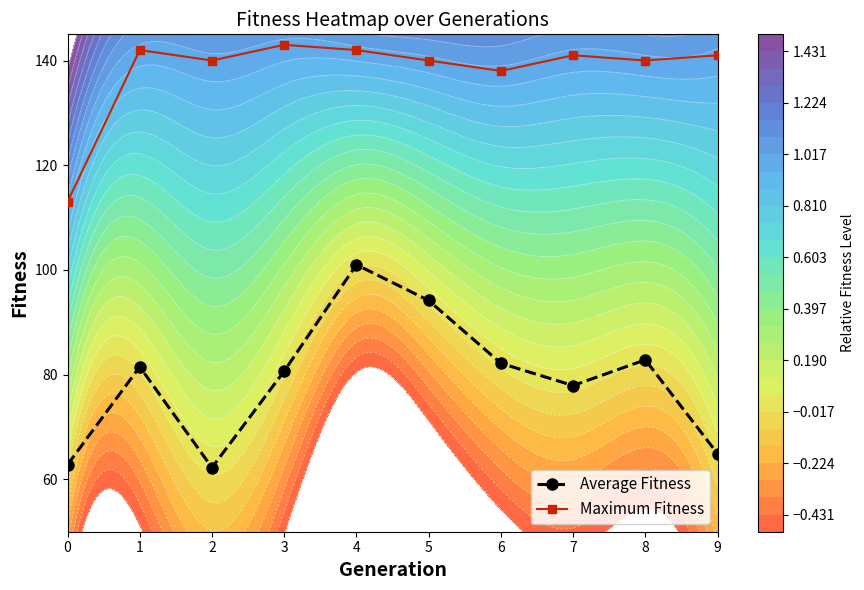

What is the average value of the Maximum Fitness series?

138.0